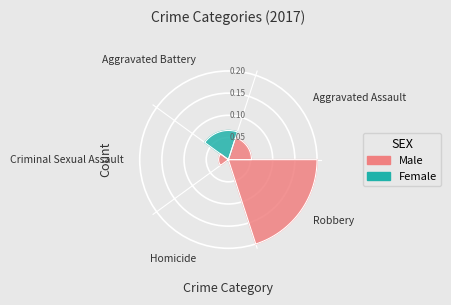

The Aggravated Assault slice represents 2% of the pie. True or false?

False